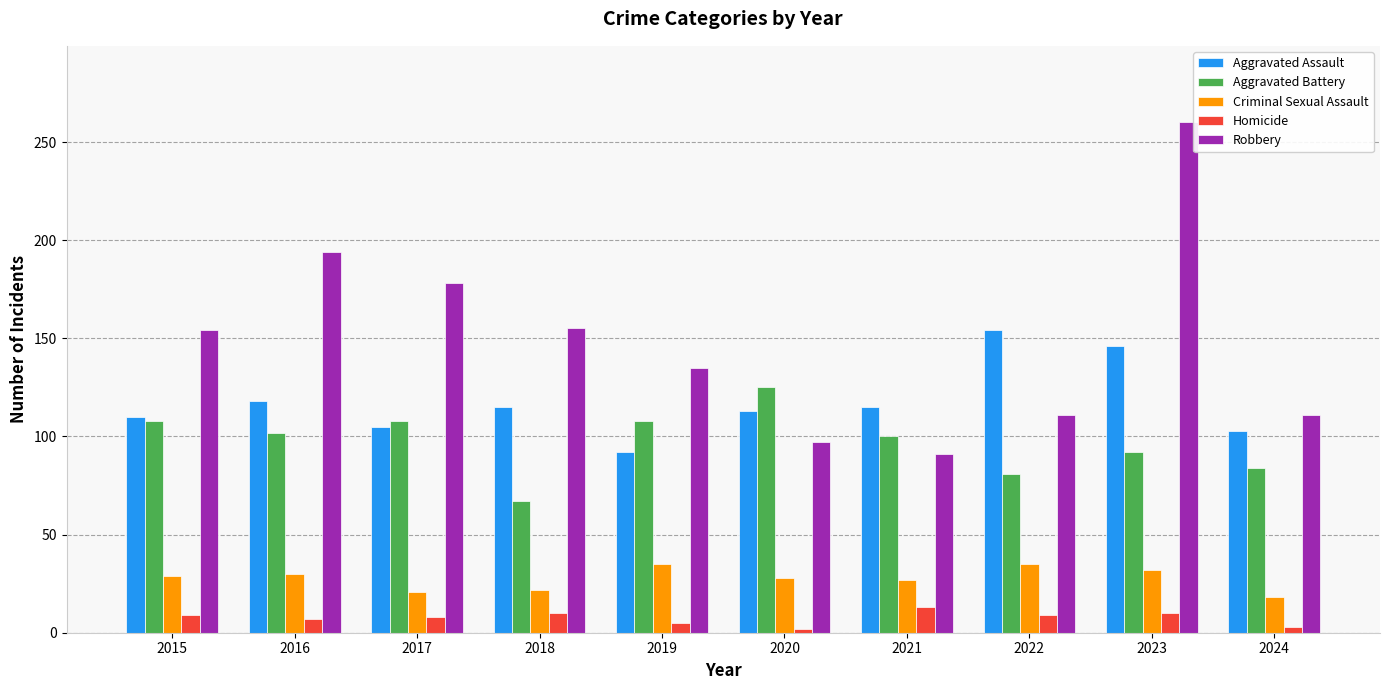

What is the value of the Robbery bar at the 6th from the left?

97